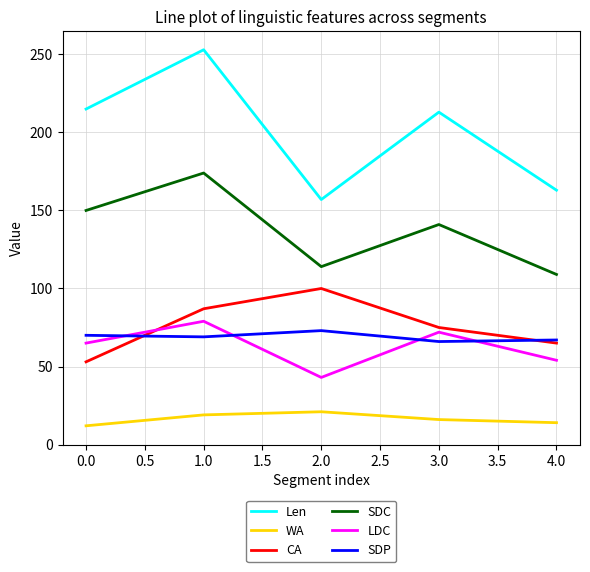

How many lines are shown in the chart?

6